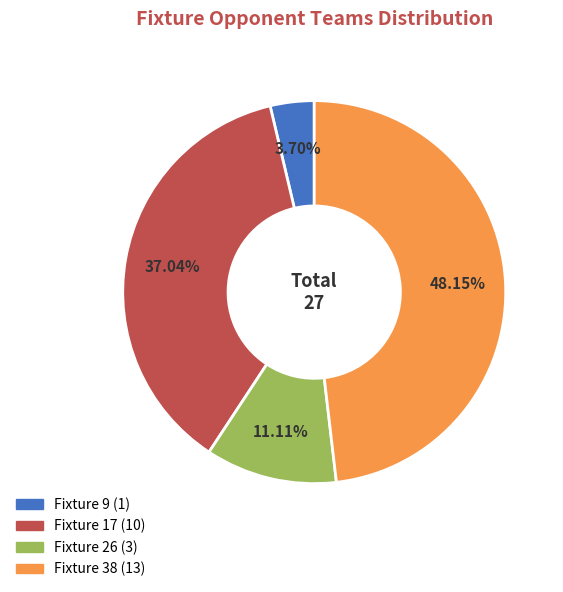

To the nearest percent, what percentage of the pie is Fixture 38?

48%